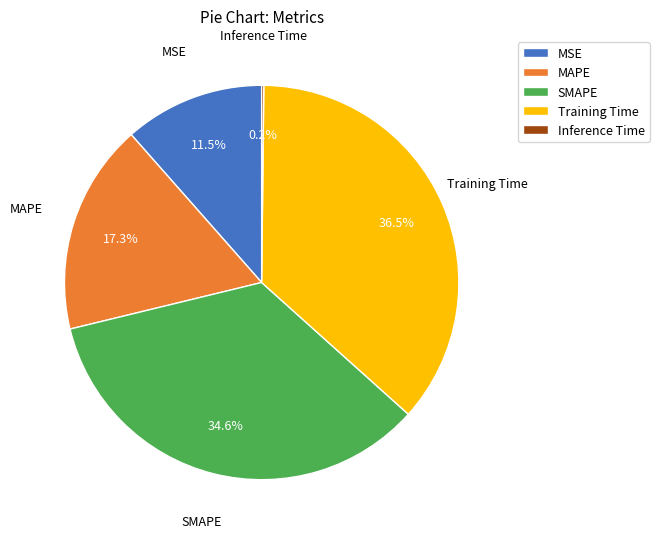

What is the ratio of the value at MAPE to the value at SMAPE?

0.5